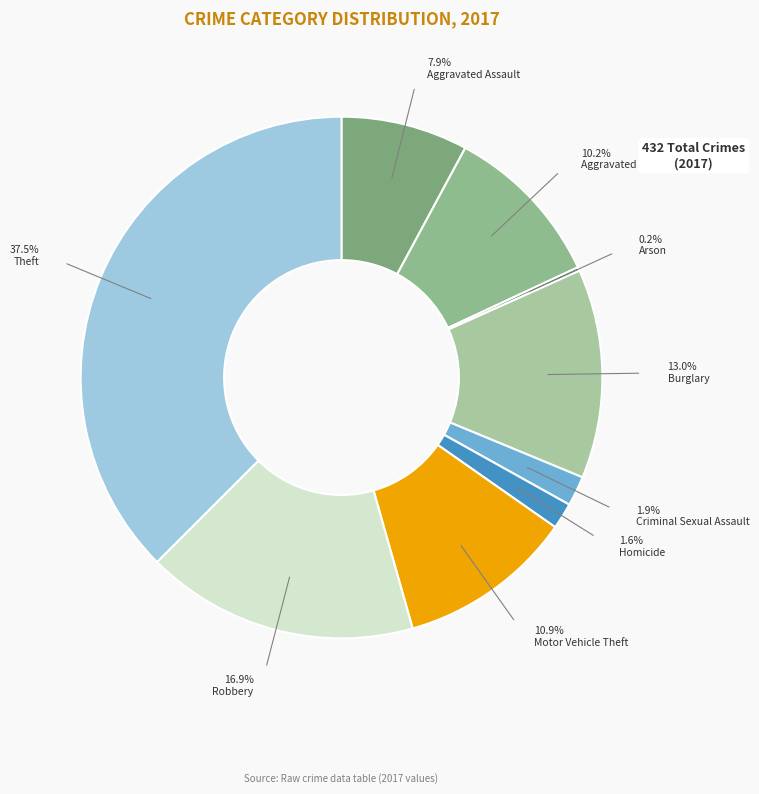

Which has a higher value, Homicide or Theft?

Theft